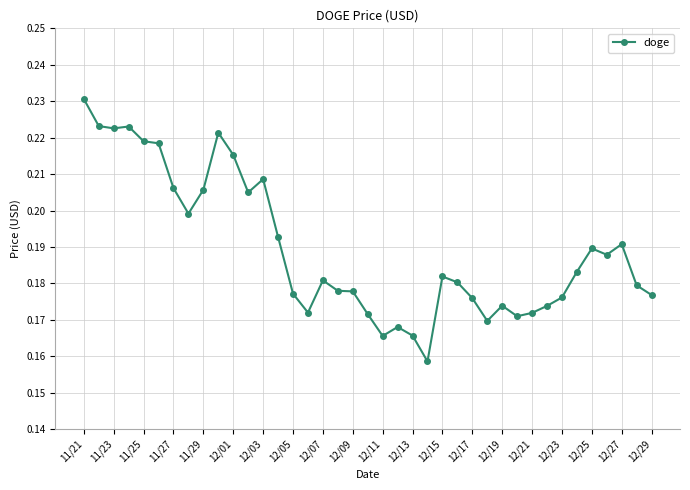

Count the values in the range 0 to 1.

39